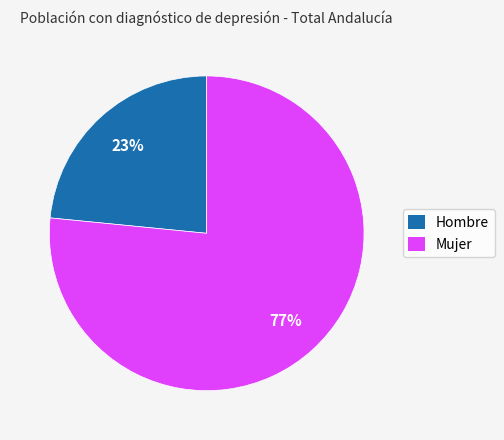

Rank the categories by value from lowest to highest.

Hombre, Mujer